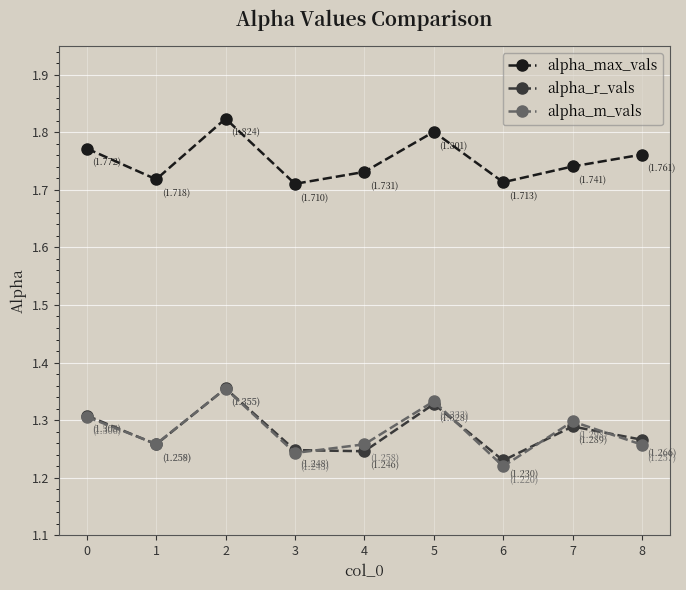

Count the number of categories in the chart.

9